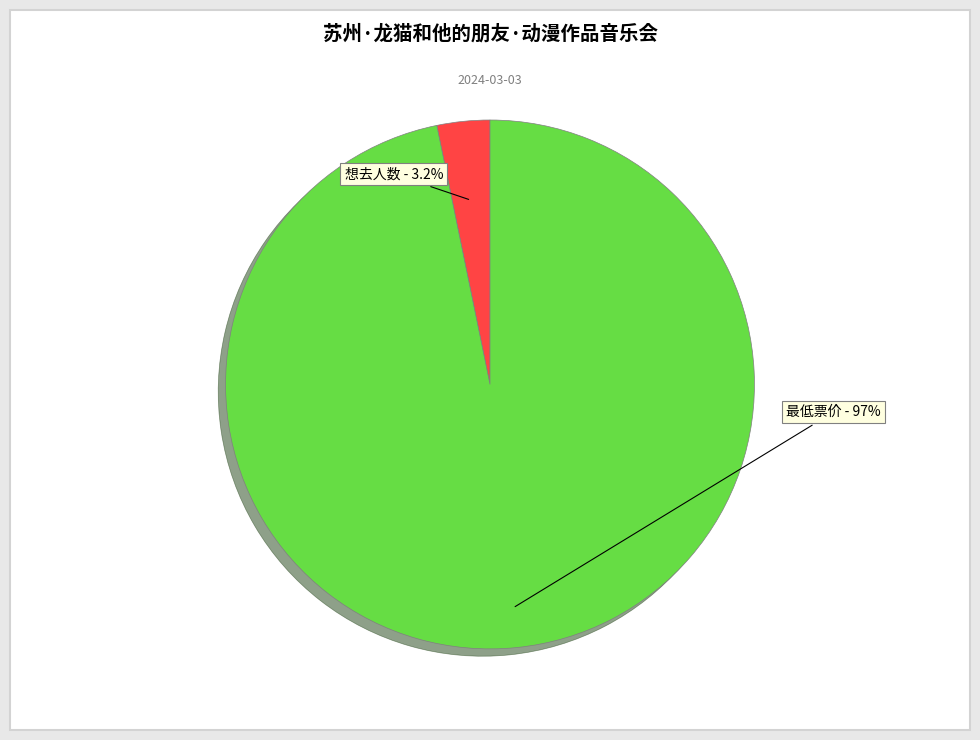

To the nearest percent, what percentage of the pie is 想去人数?

3%